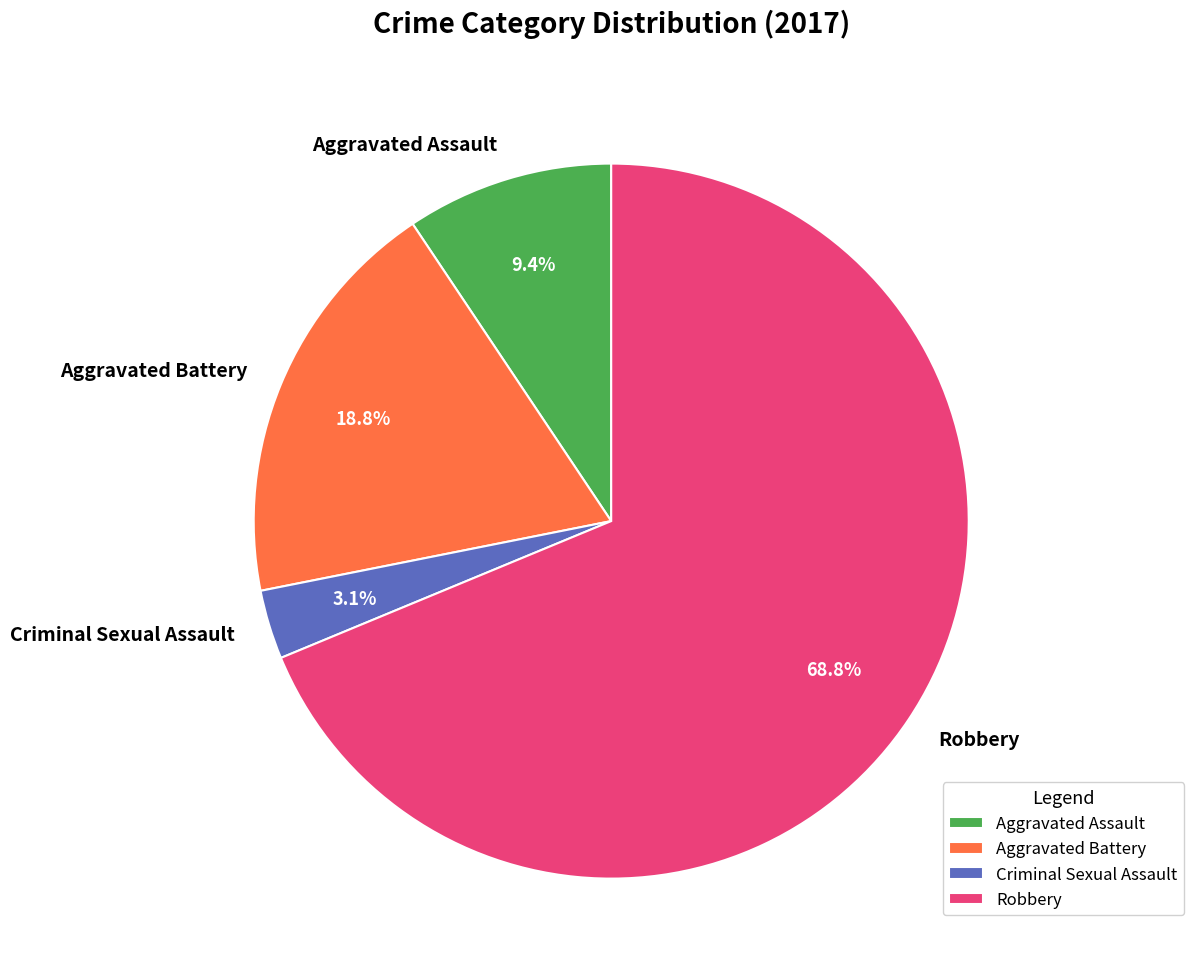

To the nearest percent, what percentage of the pie is Robbery?

69%